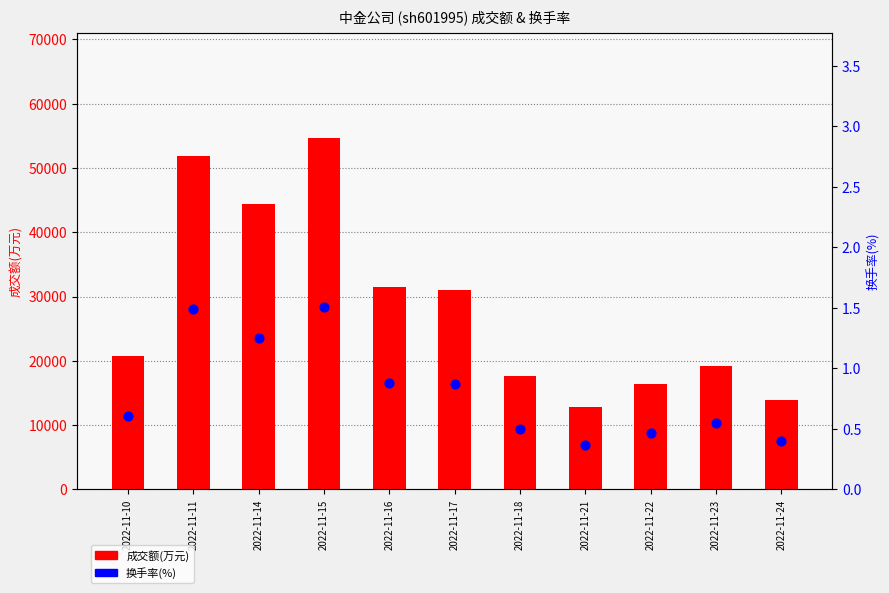

Which series contains the lowest Y value?

换手率(%)